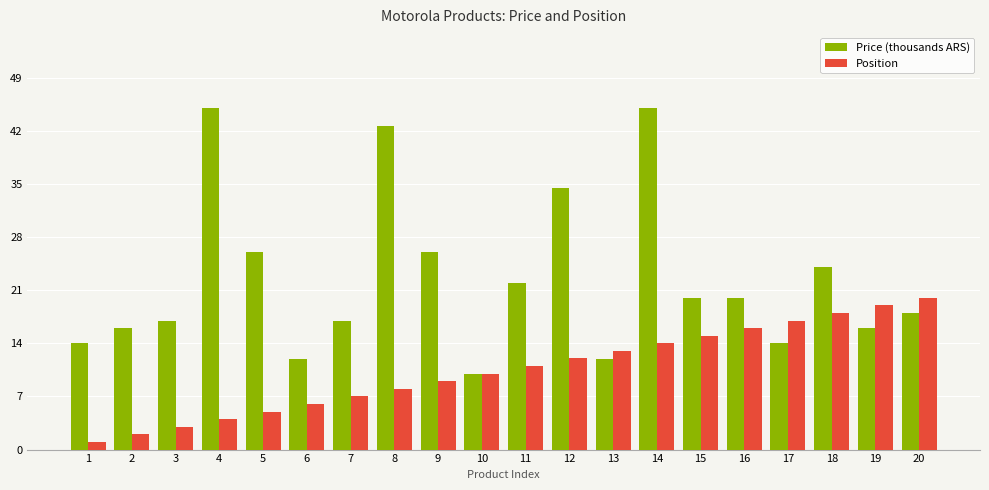

What is the difference between the Position values at 13 and 16?

3.0